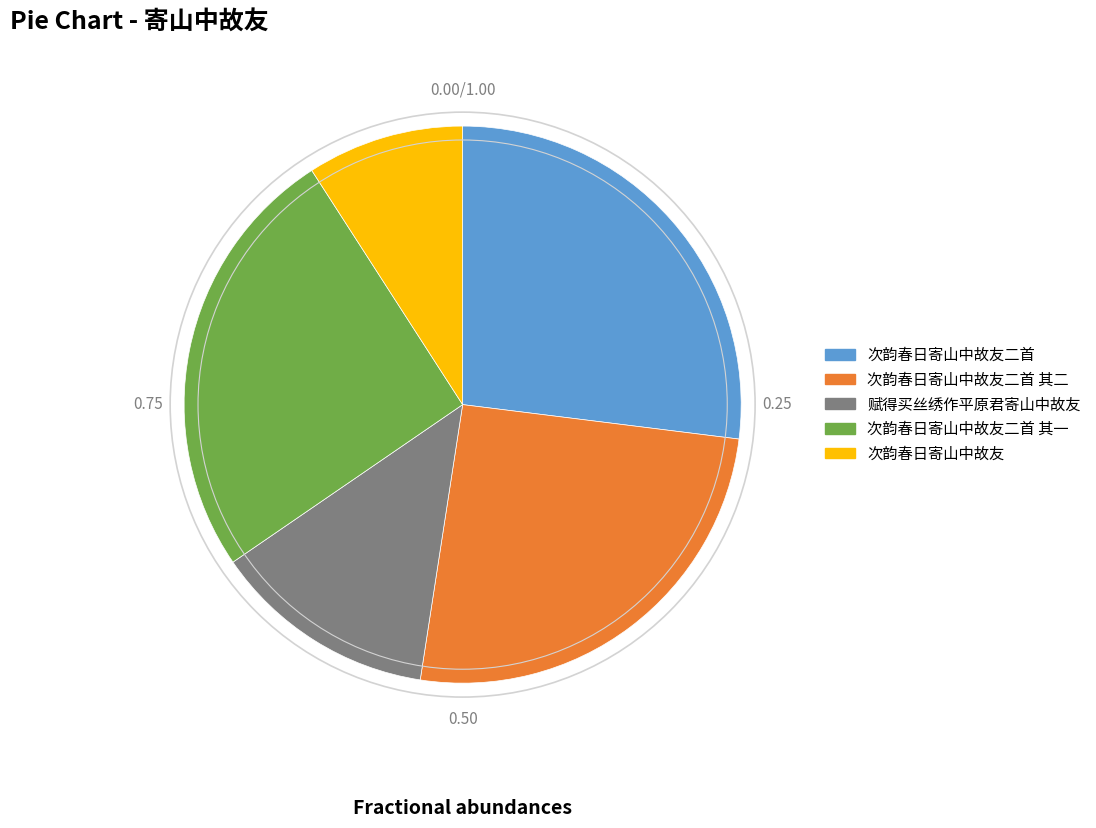

What is the largest slice in the pie chart?

次韵春日寄山中故友二首